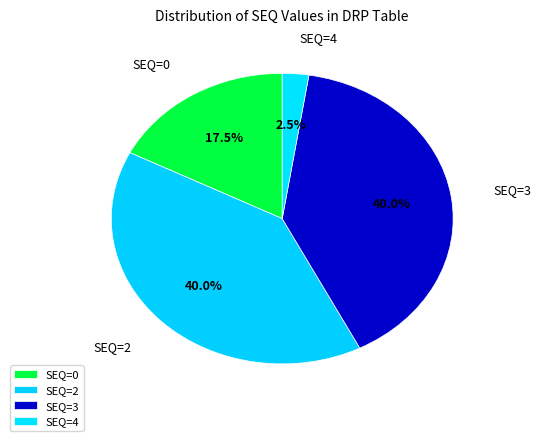

Is the sum of SEQ=0 and SEQ=2 greater than half?

Yes